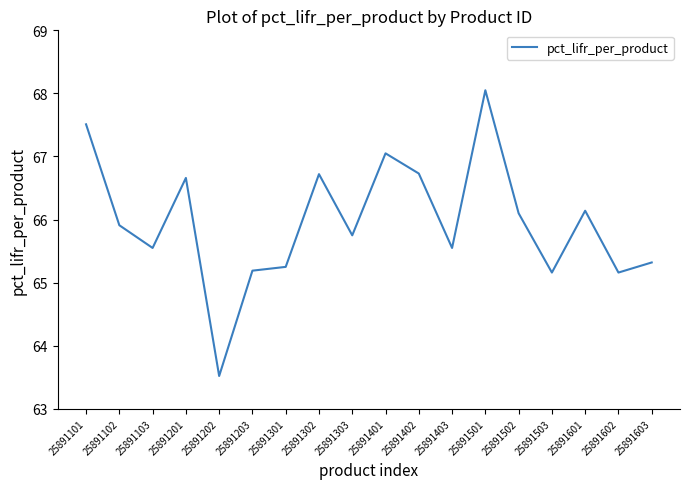

What is the difference between the maximum and second lowest values?

2.9